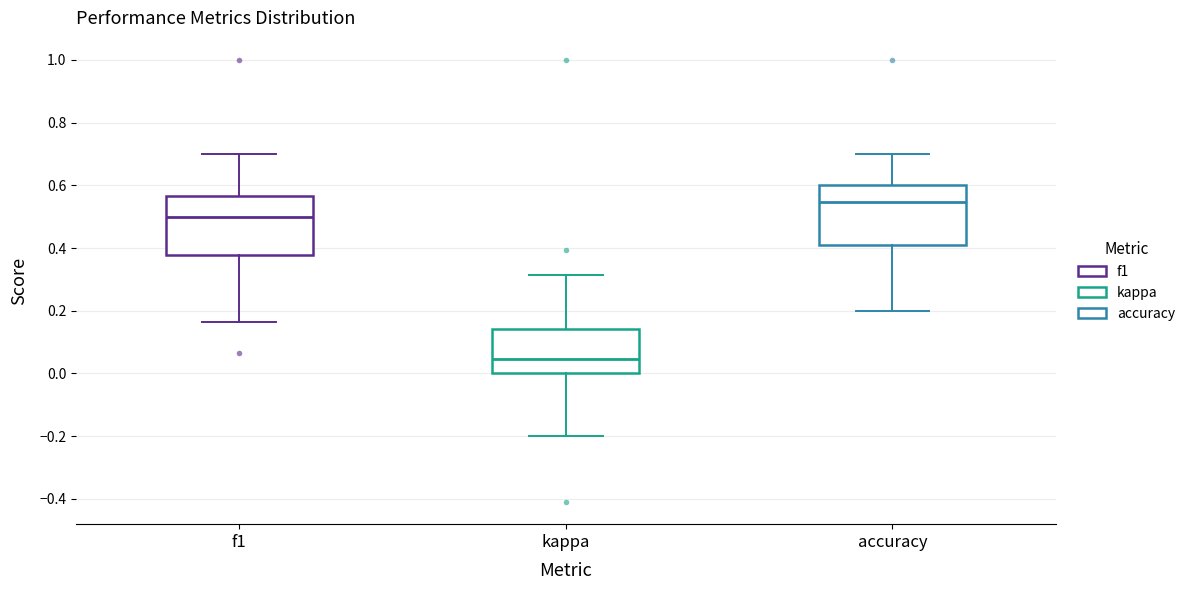

Which box has the highest median line?

accuracy